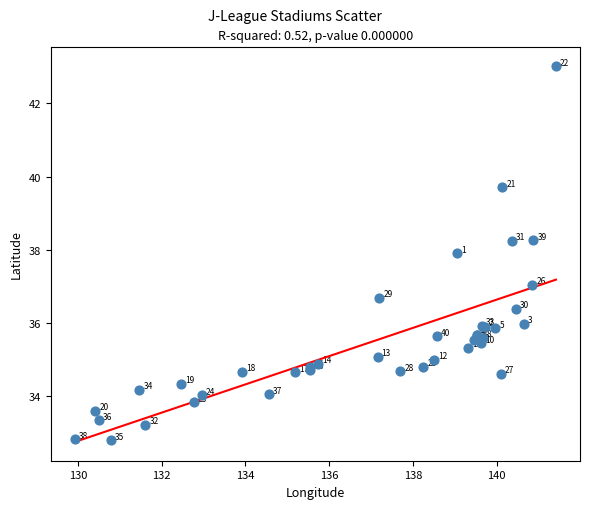

What Y value in the scatter plot is closest to 37?

37.1